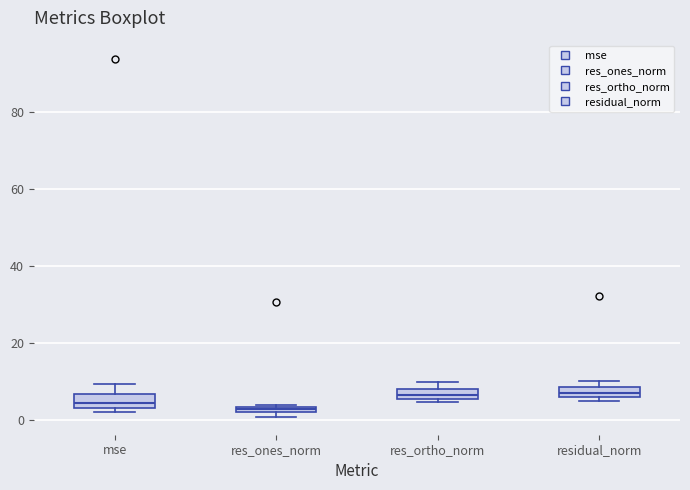

Where is the lower edge of the box for res_ones_norm on the y-axis? The values are not printed on the chart, so give them approximately, as read against the axis.

2